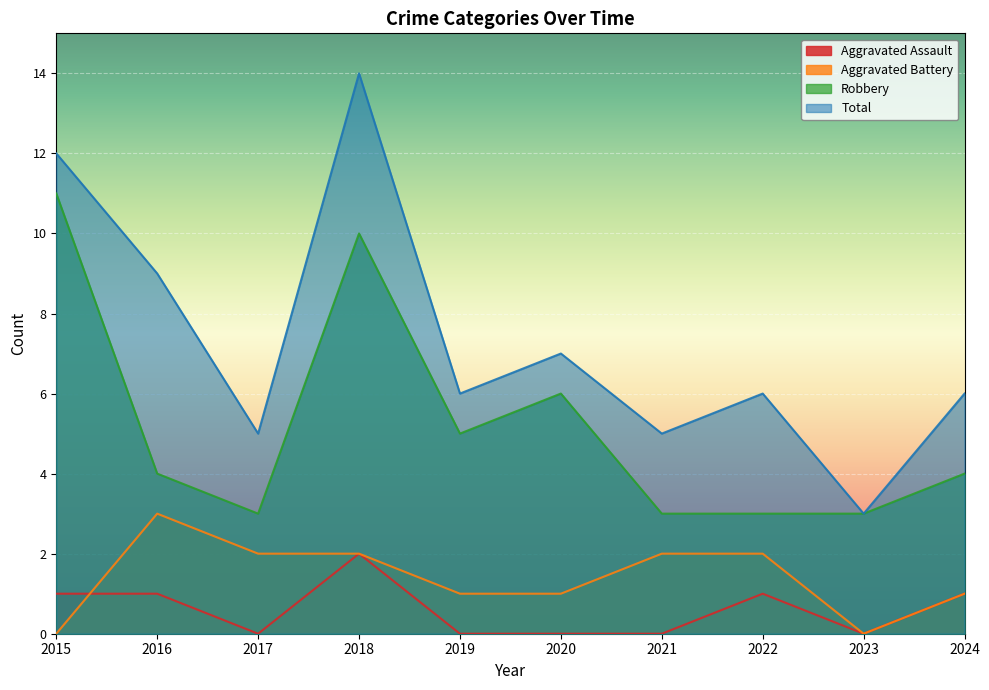

Which series has the largest range (max minus min)?

Total